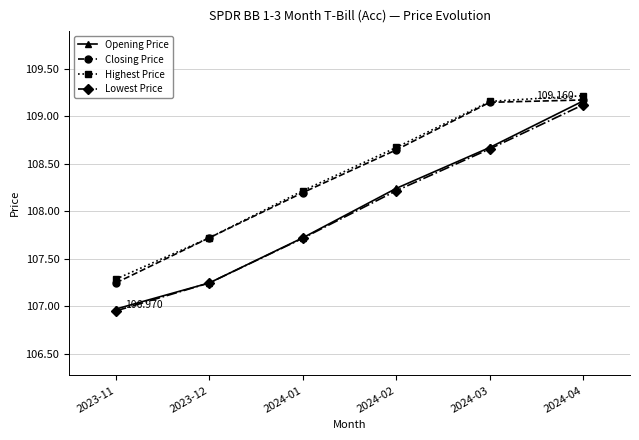

True or false: Lowest Price has more than 0 points higher than both neighbors.

False